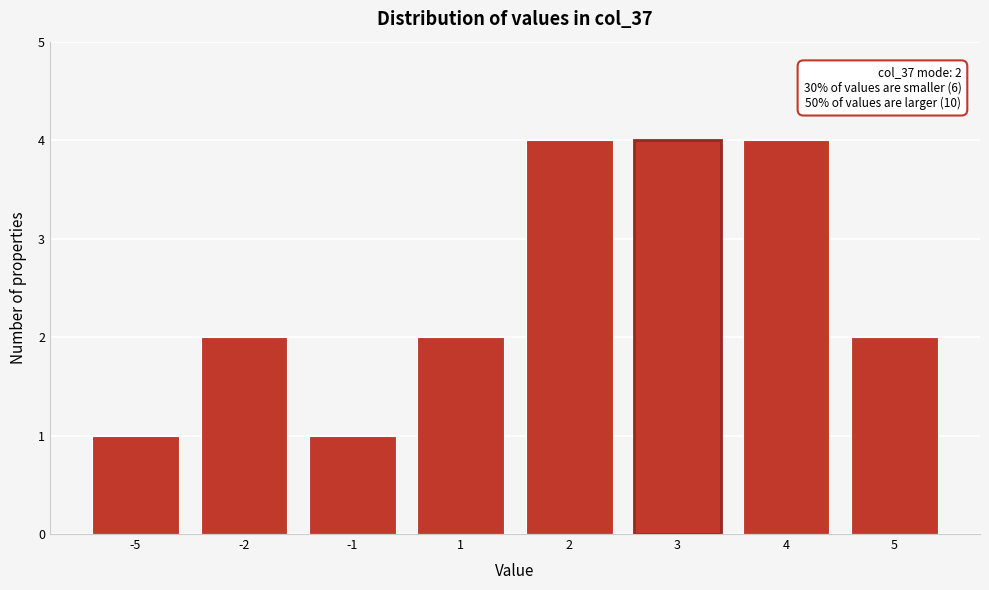

Reading left to right, list all the values displayed in this chart.

1	2	1	2	4	4	4	2